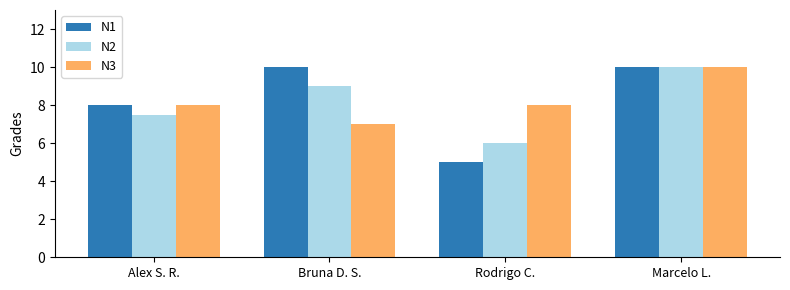

How many data points in N1 are less than 10?

2